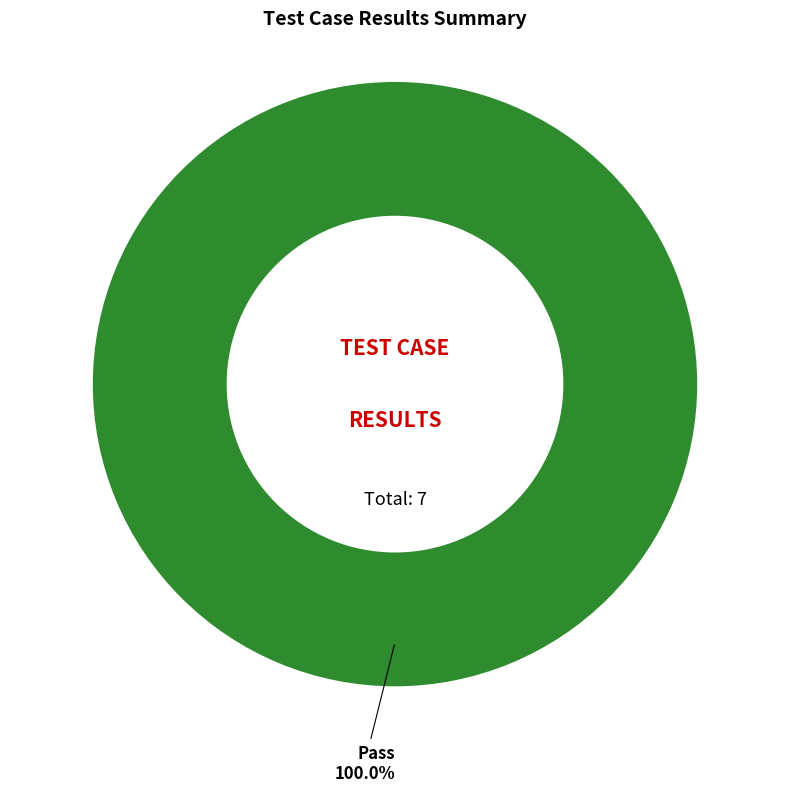

Is there any slice that represents more than half of the pie?

Yes